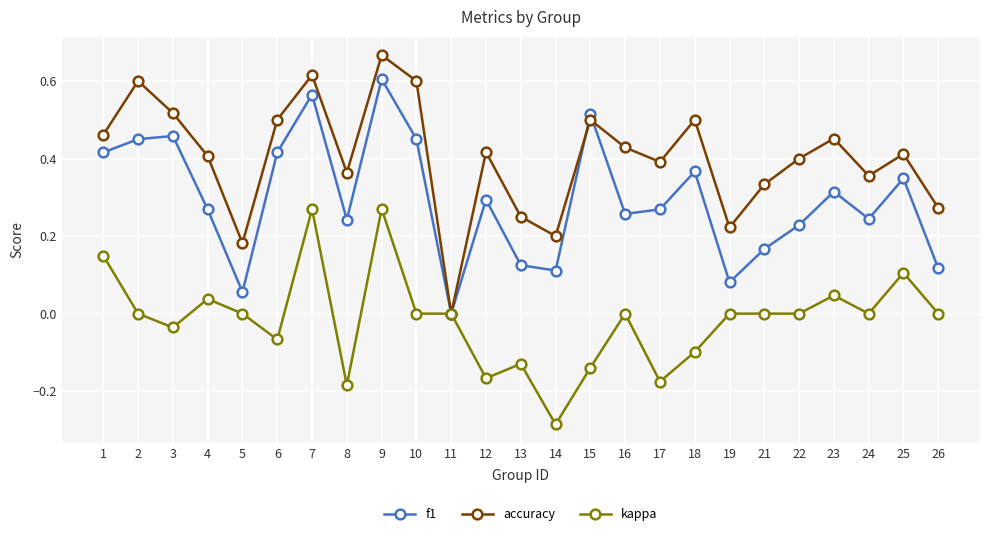

Which series changed the most between 6 and 13?

f1